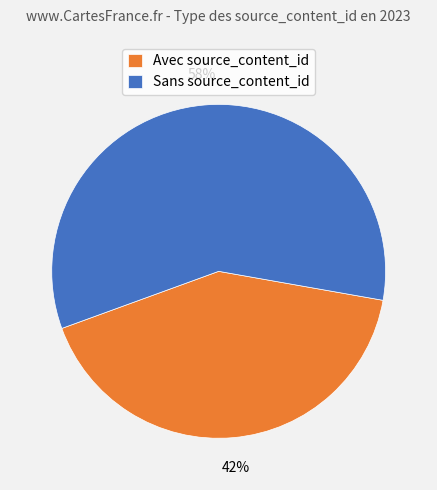

Which has a higher value, Sans source_content_id or Avec source_content_id?

Sans source_content_id